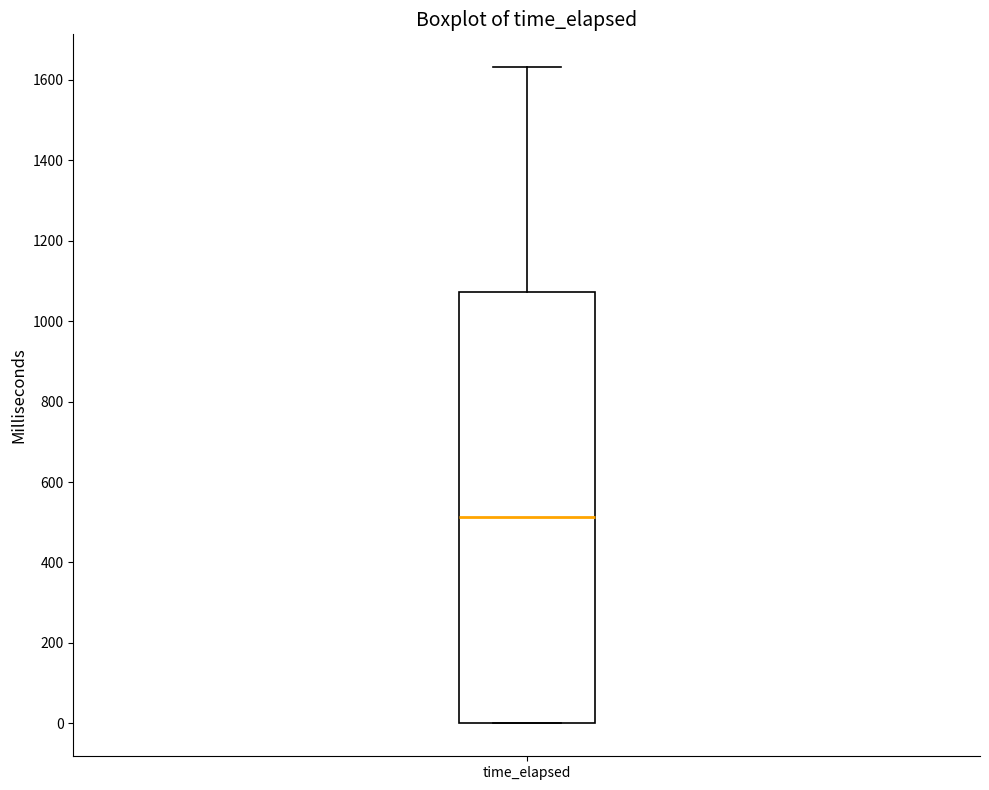

Read this box plot against the y-axis: the position of the median line, the range covered by the box, and the ends of both whiskers. The values are not printed on the chart, so give them approximately, as read against the axis.

median 520, box 0 to 1080, whiskers 0 to 1640